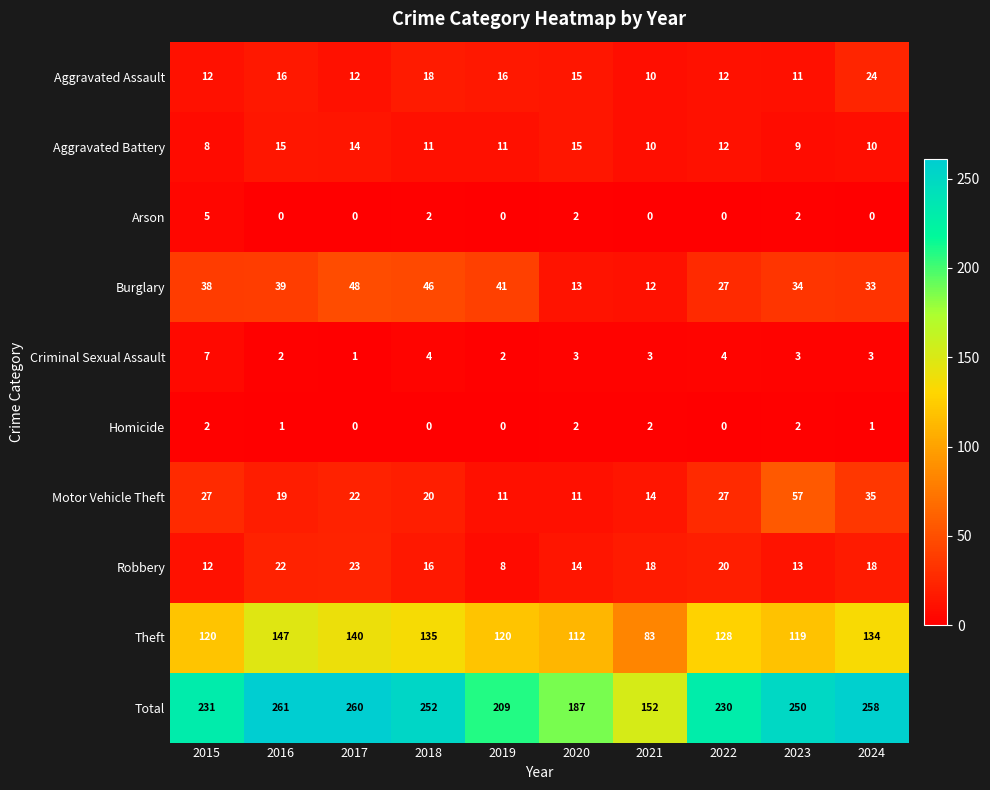

What is the approximate value of Total at 2016, to the nearest 5?

260